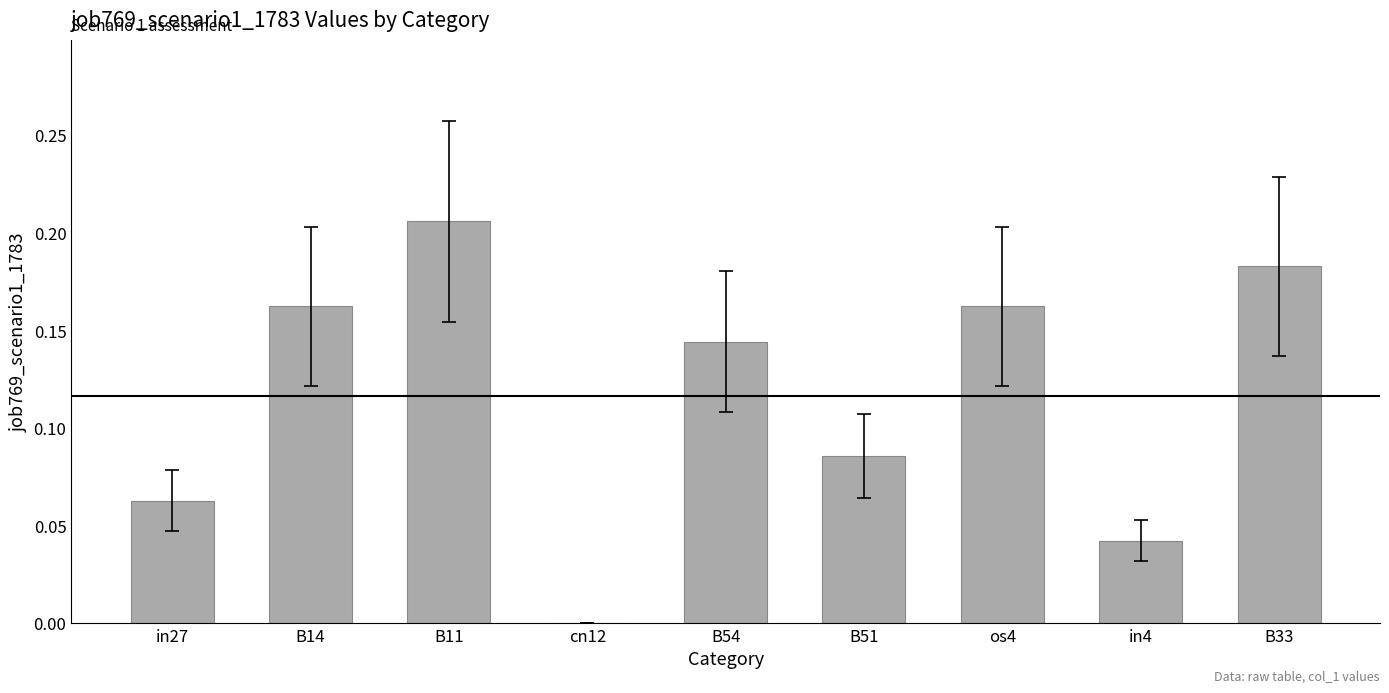

What is the sum of all values?

1.0